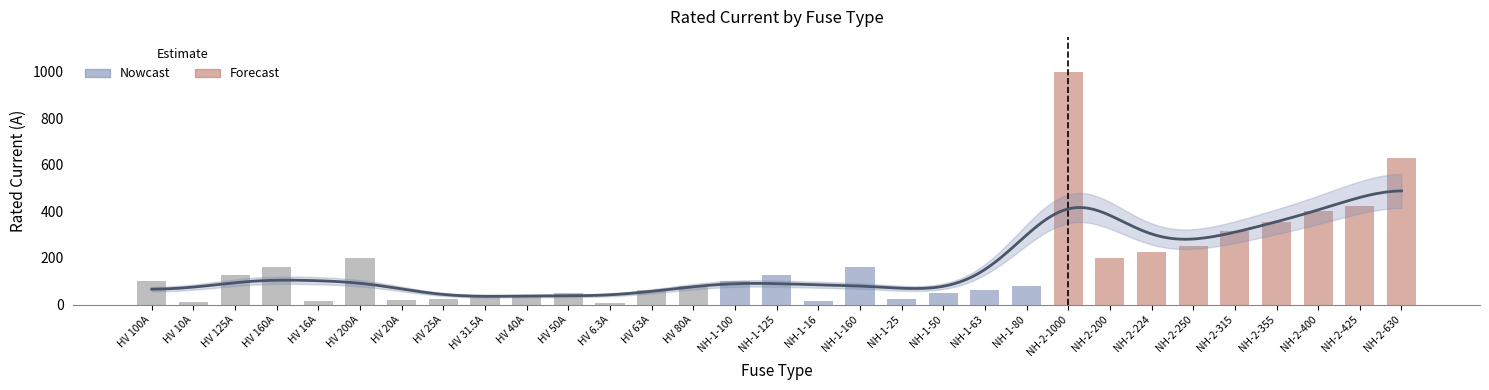

The chart shows a value of 355.0 at NH-2-355. True or false?

True